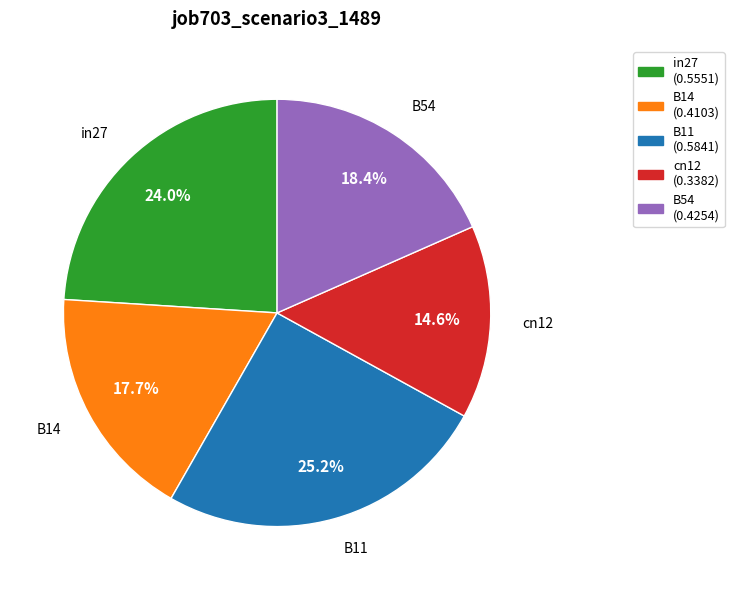

What percentage do cn12 and B54 together represent?

33.0%